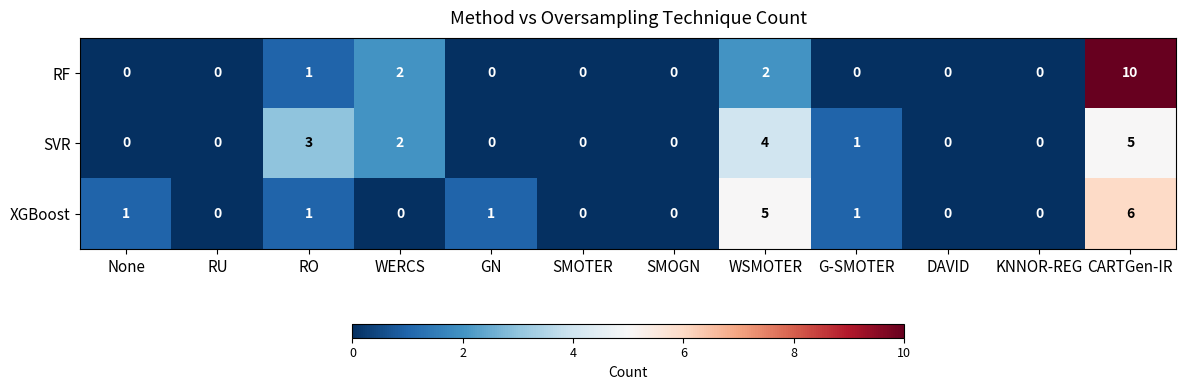

How many data points in RF are above 0?

4